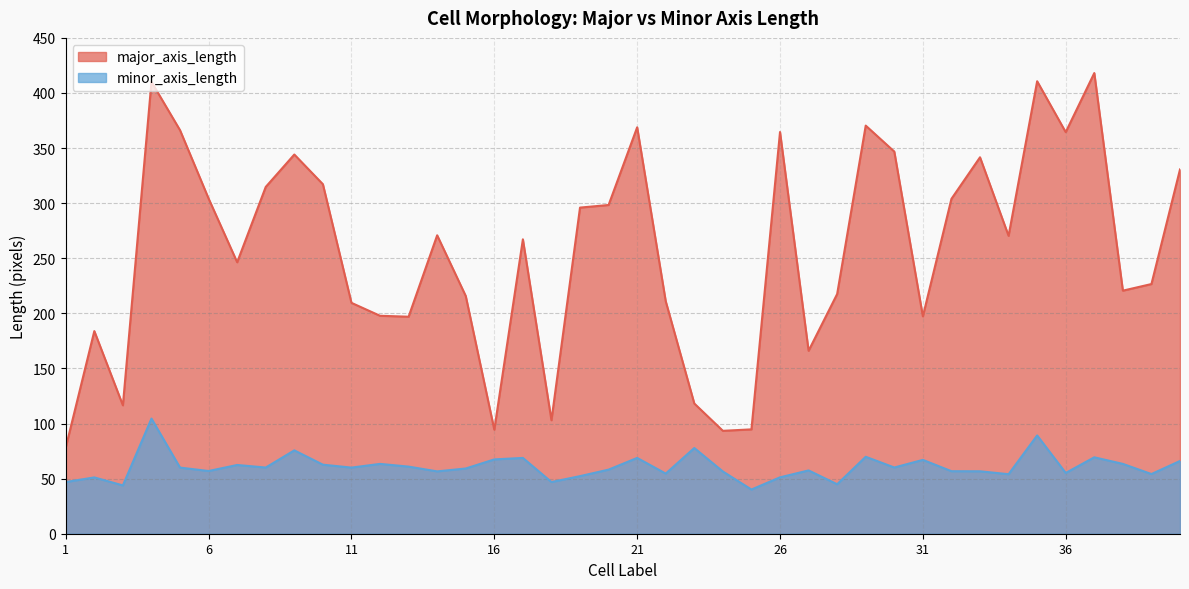

True or false: minor_axis_length has more than 0 interior local peaks.

True